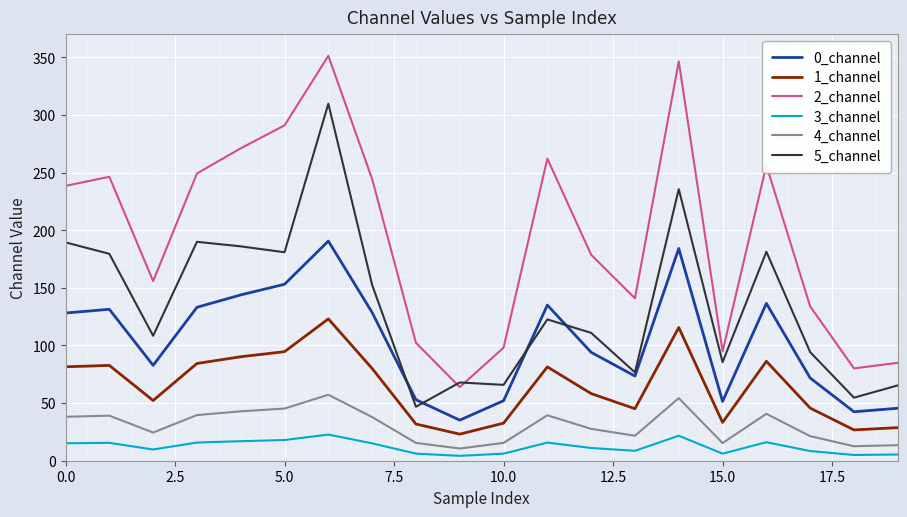

Which series has the largest total across all categories?

2_channel